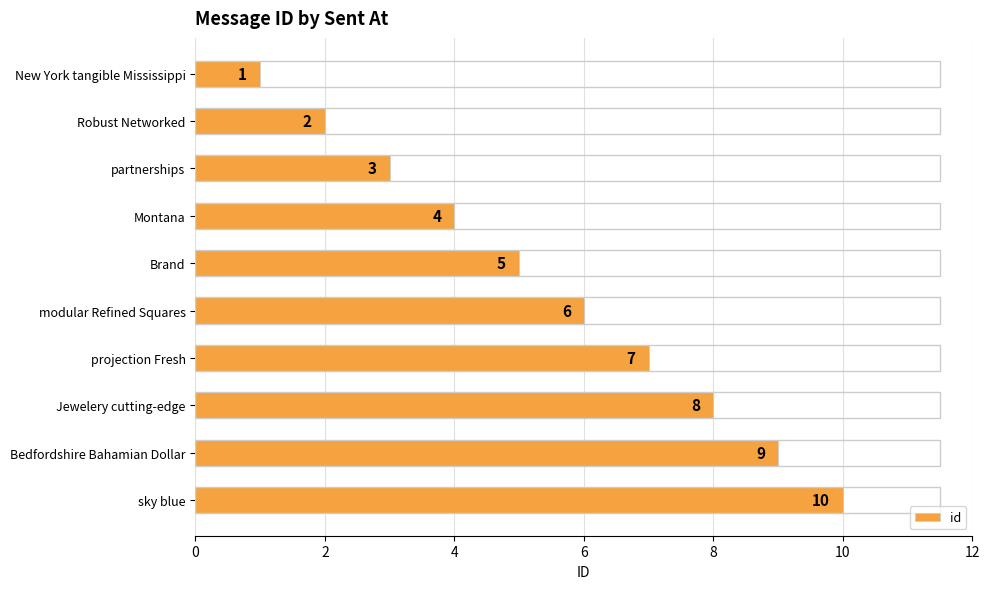

Does the chart contain any negative values?

No